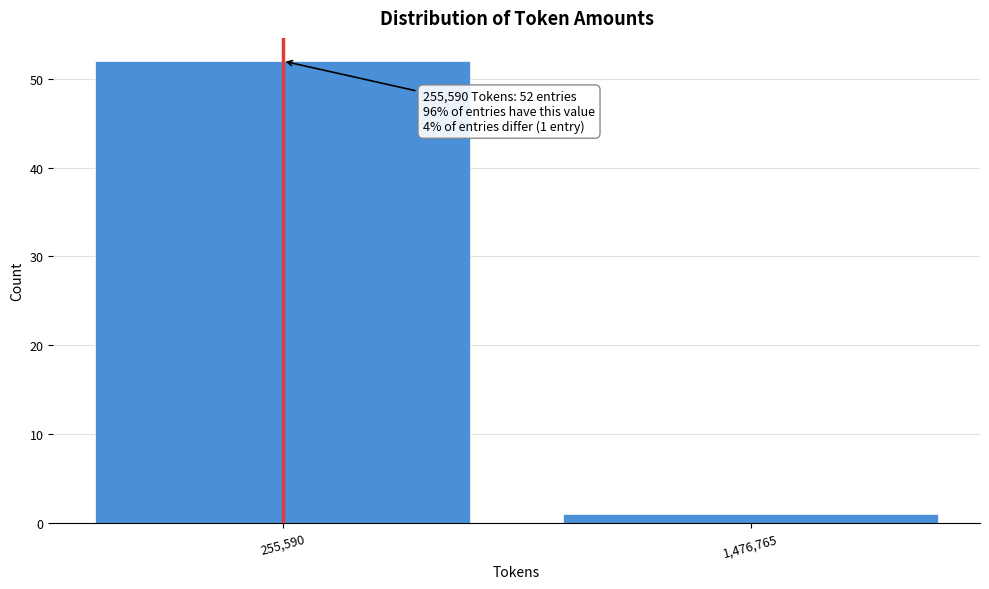

Reading left to right, transcribe all the data shown in this chart.

52	1